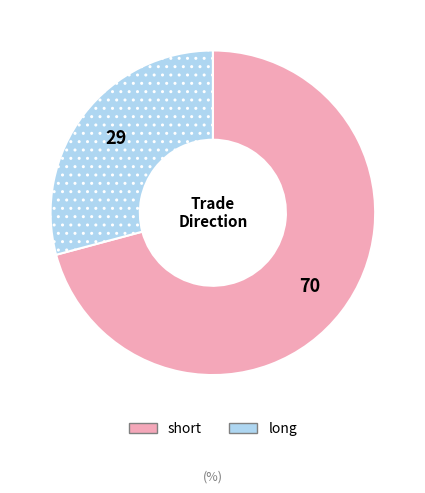

Does long represent more than half of the total?

No